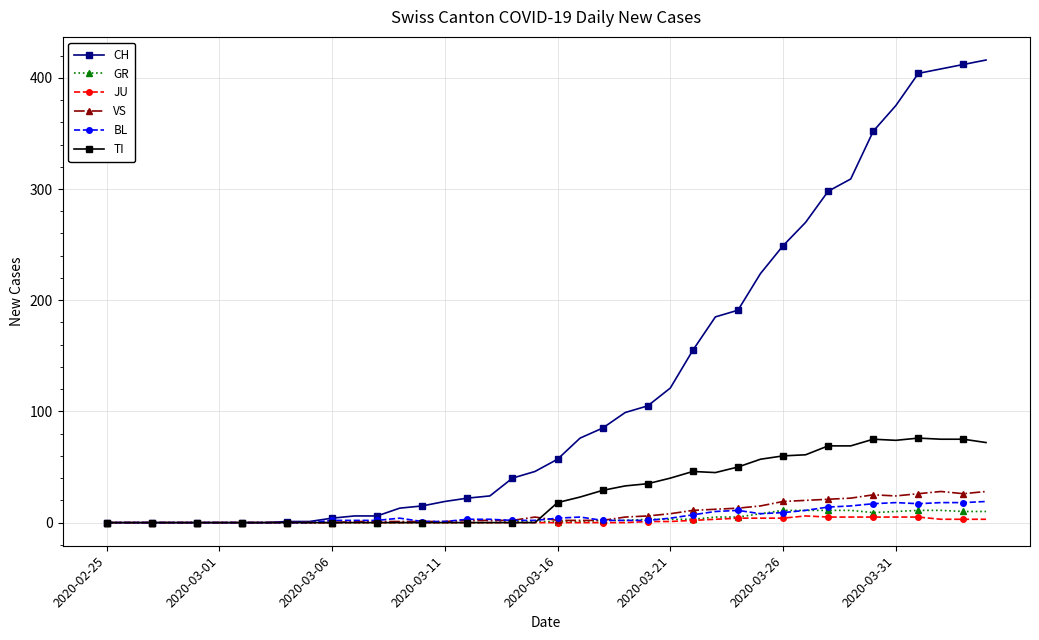

How many values in the TI series are below 18?

20